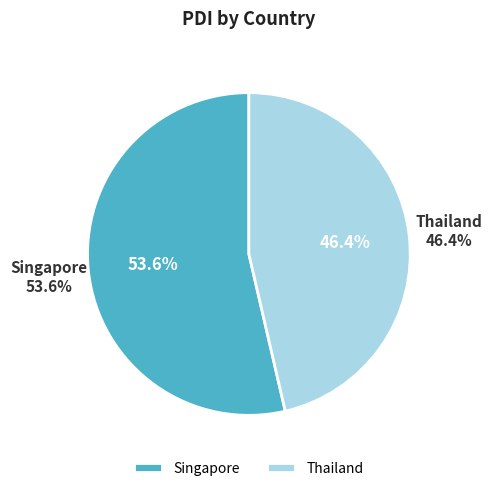

Rank the categories by value from highest to lowest.

Singapore, Thailand